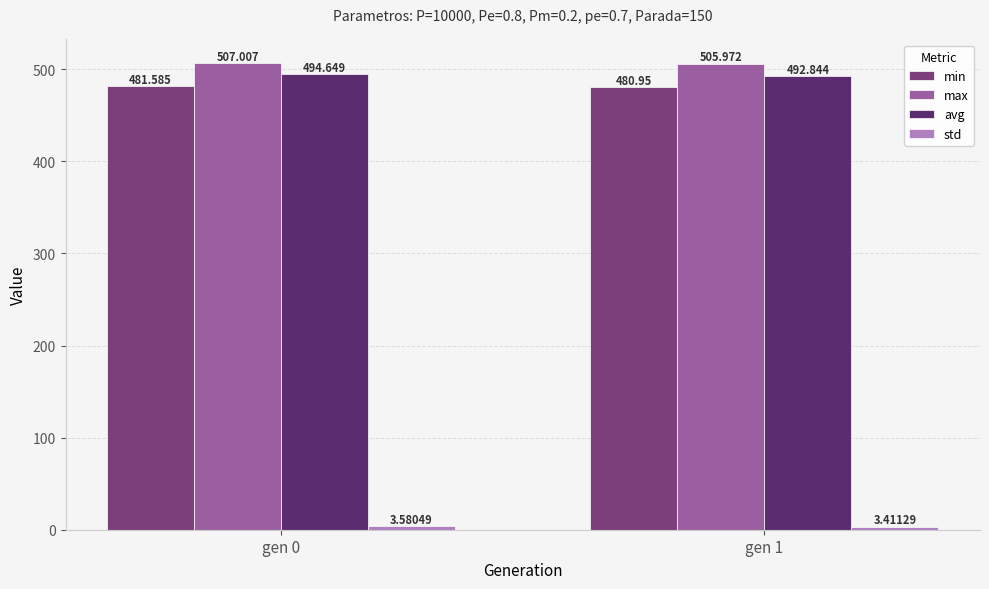

What is the value of the max bar at the 2nd from the left?

506.0